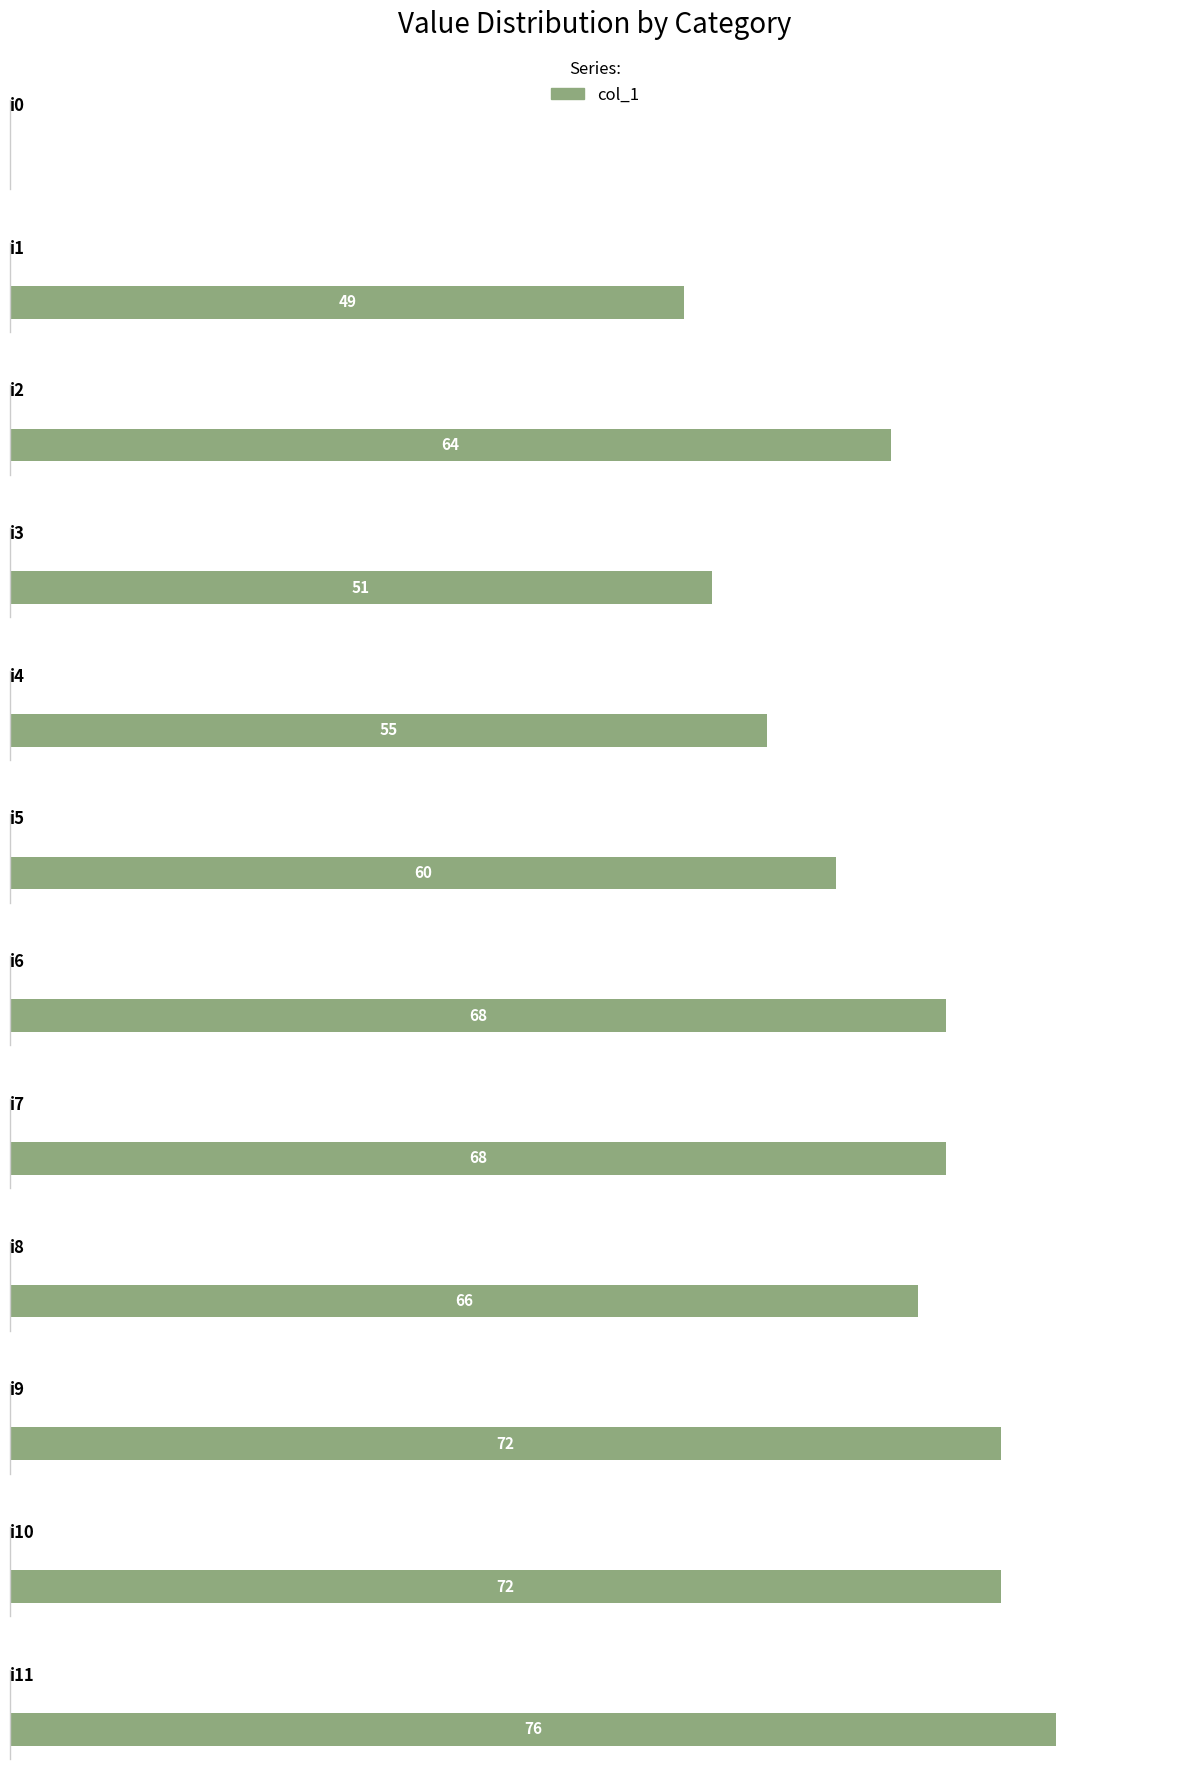

What value does the data have at i11, to the nearest 10?

80